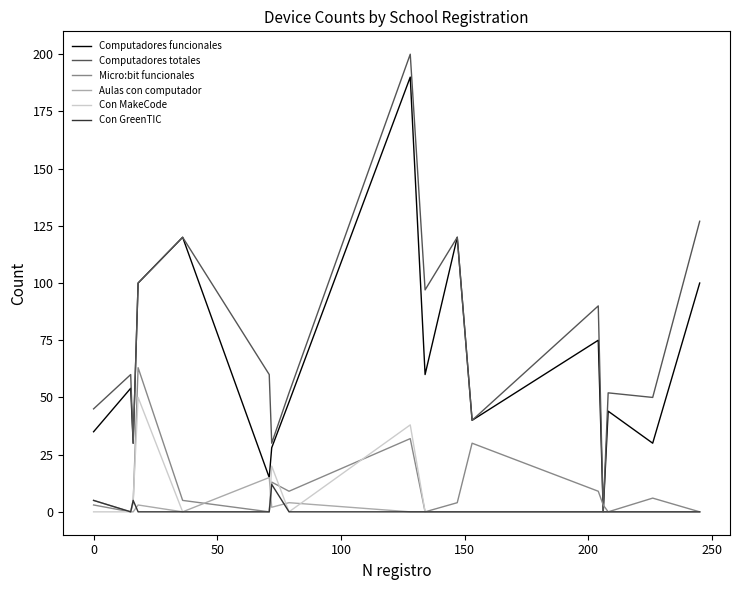

After their last crossing, which series has the higher values: Computadores totales or Micro:bit funcionales?

Computadores totales